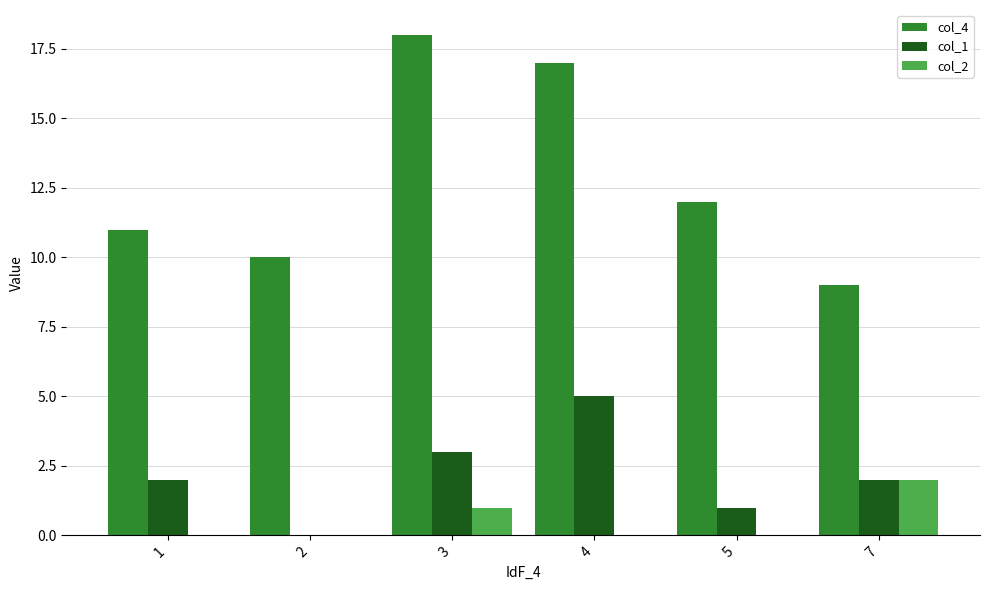

Reading left to right, list all the values displayed in this chart.

col_4: 11	10	18	17	12	9
col_1: 2	0	3	5	1	2
col_2: 0	0	1	0	0	2